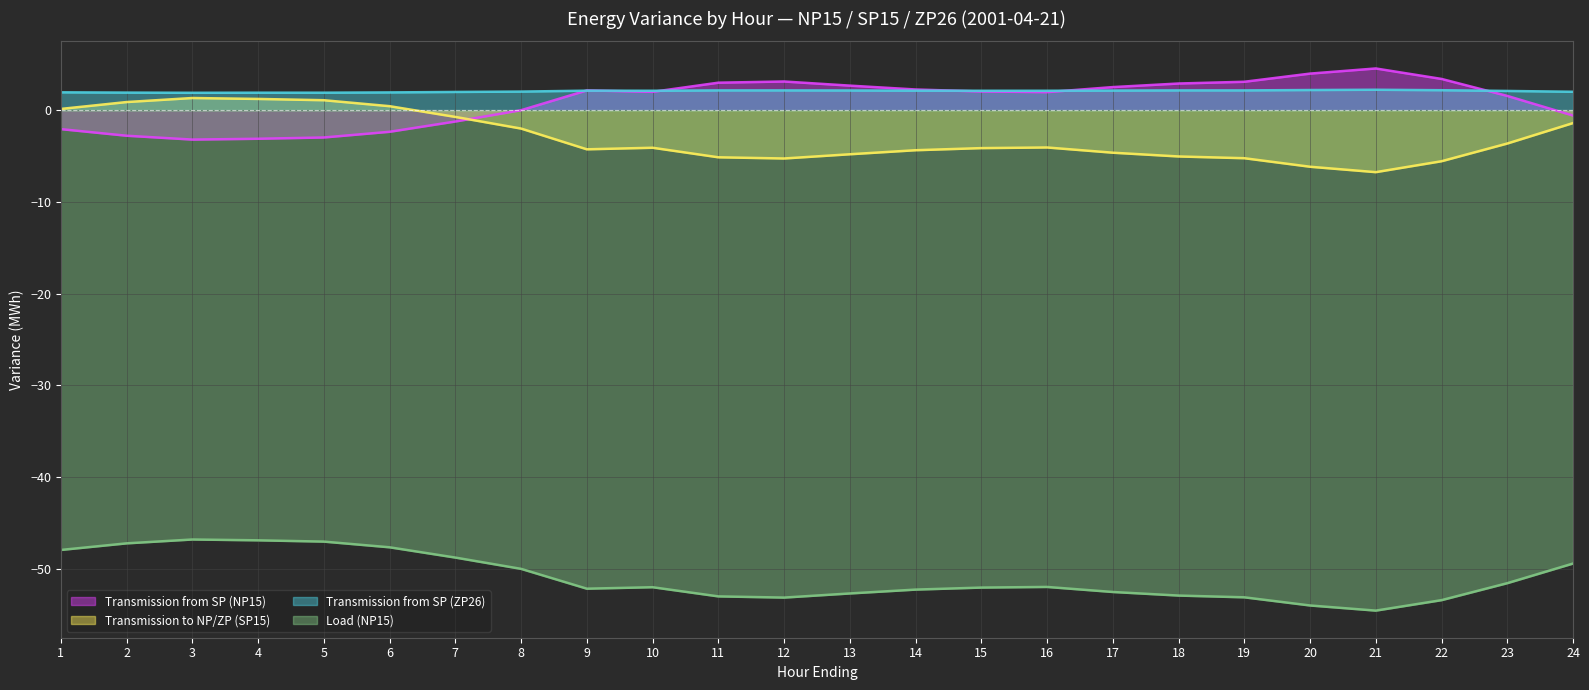

Reading left to right, extract all data points from this chart.

Transmission from SP (NP15): -2.1	-2.8	-3.2	-3.1	-3.0	-2.4	-1.2	-0.0	2.1	2.0	3.0	3.1	2.7	2.2	2.0	2.0	2.5	2.9	3.1	4.0	4.5	3.4	1.6	-0.6
Transmission to NP/ZP (SP15): 0.1	0.9	1.3	1.2	1.1	0.4	-0.7	-2.0	-4.3	-4.1	-5.1	-5.3	-4.8	-4.4	-4.1	-4.1	-4.6	-5.0	-5.2	-6.2	-6.8	-5.6	-3.6	-1.4
Transmission from SP (ZP26): 1.9	1.9	1.9	1.9	1.9	1.9	2.0	2.0	2.1	2.1	2.1	2.1	2.1	2.1	2.1	2.1	2.1	2.1	2.1	2.2	2.2	2.2	2.1	2.0
Load (NP15): -47.9	-47.2	-46.8	-46.9	-47.0	-47.6	-48.8	-50.0	-52.1	-52.0	-53.0	-53.1	-52.7	-52.2	-52.0	-52.0	-52.5	-52.9	-53.1	-54.0	-54.5	-53.4	-51.5	-49.4